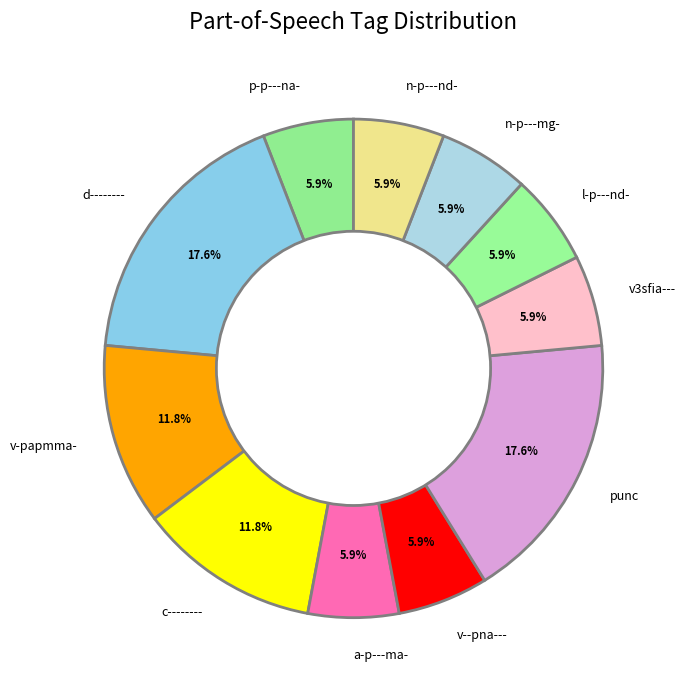

Count the number of slices in the pie.

11